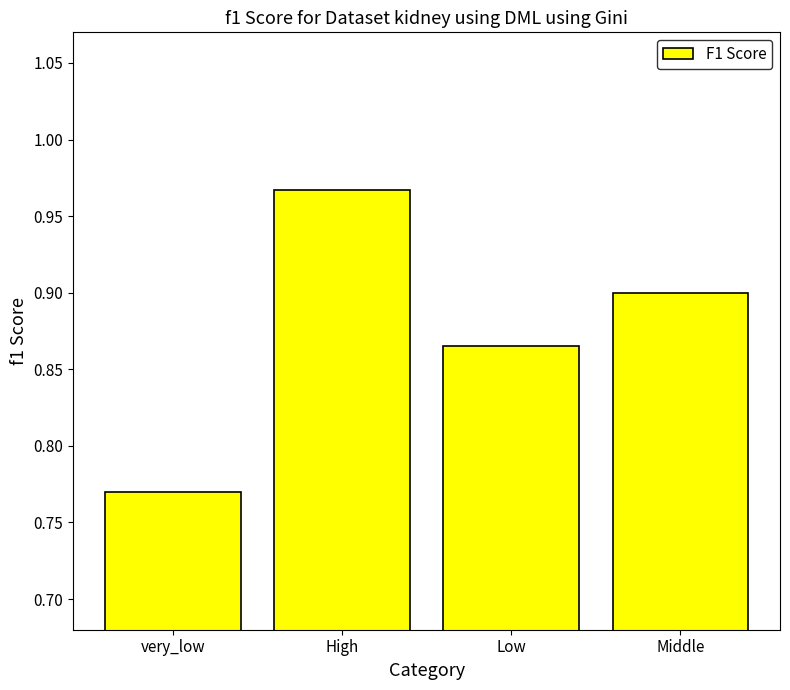

True or false: the data shows 1.4 at Low.

False